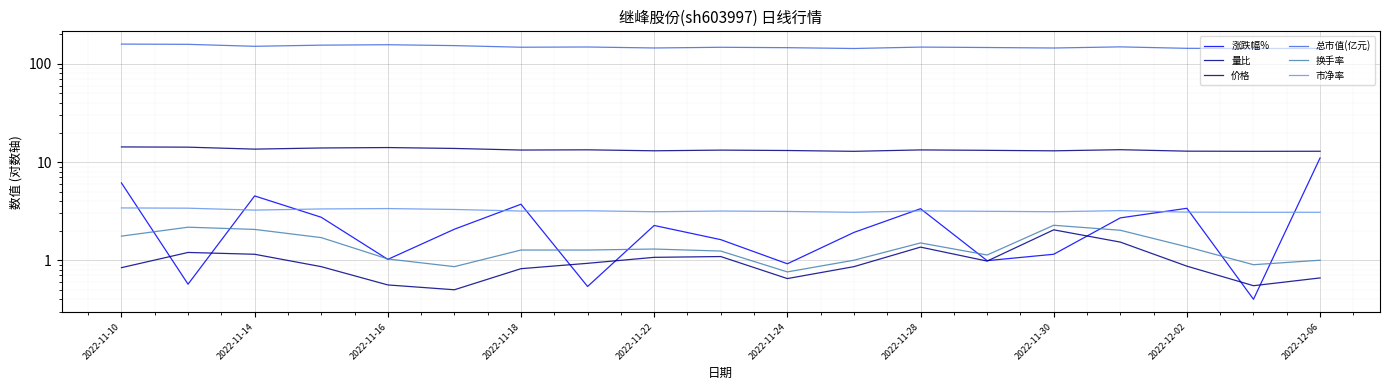

Reading right to left, list all the values displayed in this chart.

涨跌幅%: 11.0	0.4	3.4	2.7	1.1	1.0	3.3	1.9	0.9	1.6	2.3	0.5	3.7	2.1	1.0	2.7	4.5	0.6	6.1
量比: 0.7	0.6	0.9	1.5	2.0	1.0	1.4	0.9	0.7	1.1	1.1	0.9	0.8	0.5	0.6	0.9	1.1	1.2	0.8
价格: 12.9	12.9	12.9	13.4	13.0	13.2	13.3	12.9	13.1	13.2	13.0	13.3	13.3	13.8	14.1	13.9	13.5	14.2	14.3
总市值(亿元): 143.8	143.6	144.2	149.2	145.3	147.0	148.4	143.6	146.4	147.8	145.4	148.8	148.0	153.7	156.9	155.3	151.2	158.4	159.3
换手率: 1.0	0.9	1.4	2.0	2.3	1.1	1.5	1.0	0.8	1.2	1.3	1.3	1.3	0.9	1.0	1.7	2.1	2.2	1.8
市净率: 3.1	3.1	3.1	3.2	3.1	3.1	3.2	3.1	3.1	3.2	3.1	3.2	3.2	3.3	3.4	3.3	3.2	3.4	3.4